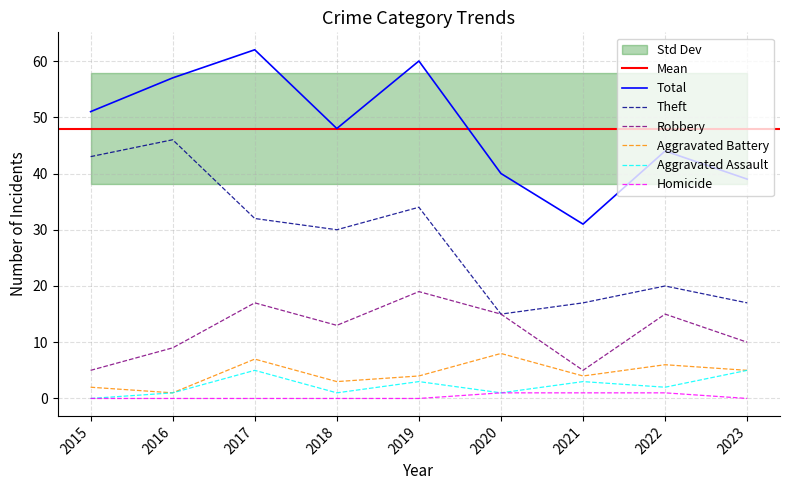

True or false: Homicide and Theft intersect in this chart.

False